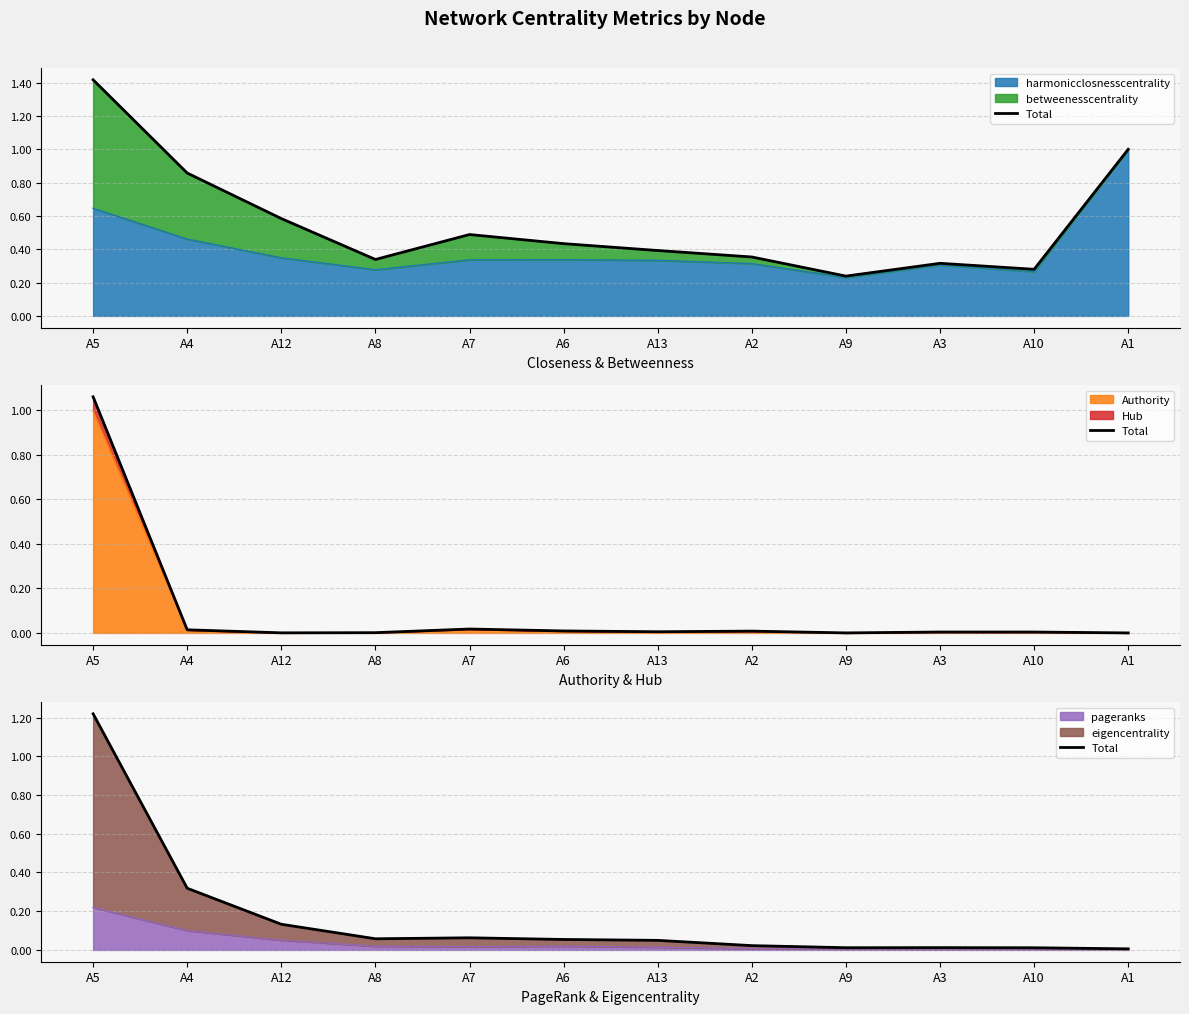

Between A7 and A10, which is larger?

A7